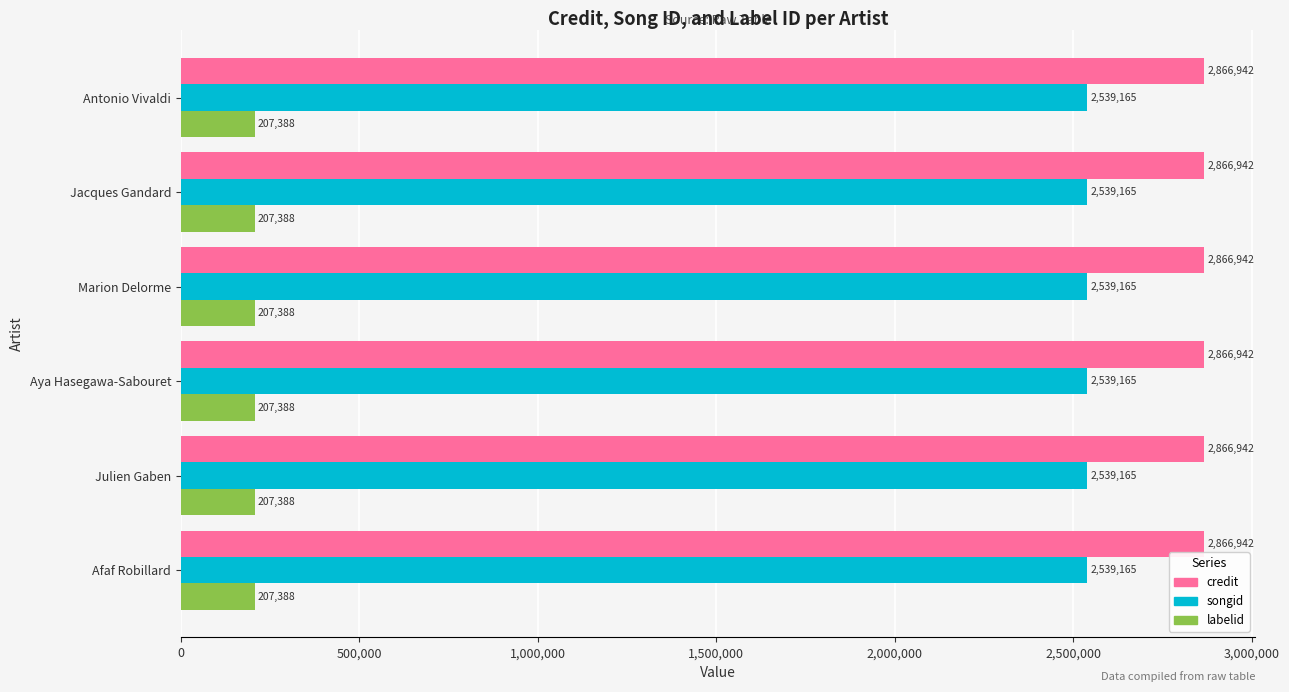

The value of credit at Julien Gaben is 2866942. True or false?

True